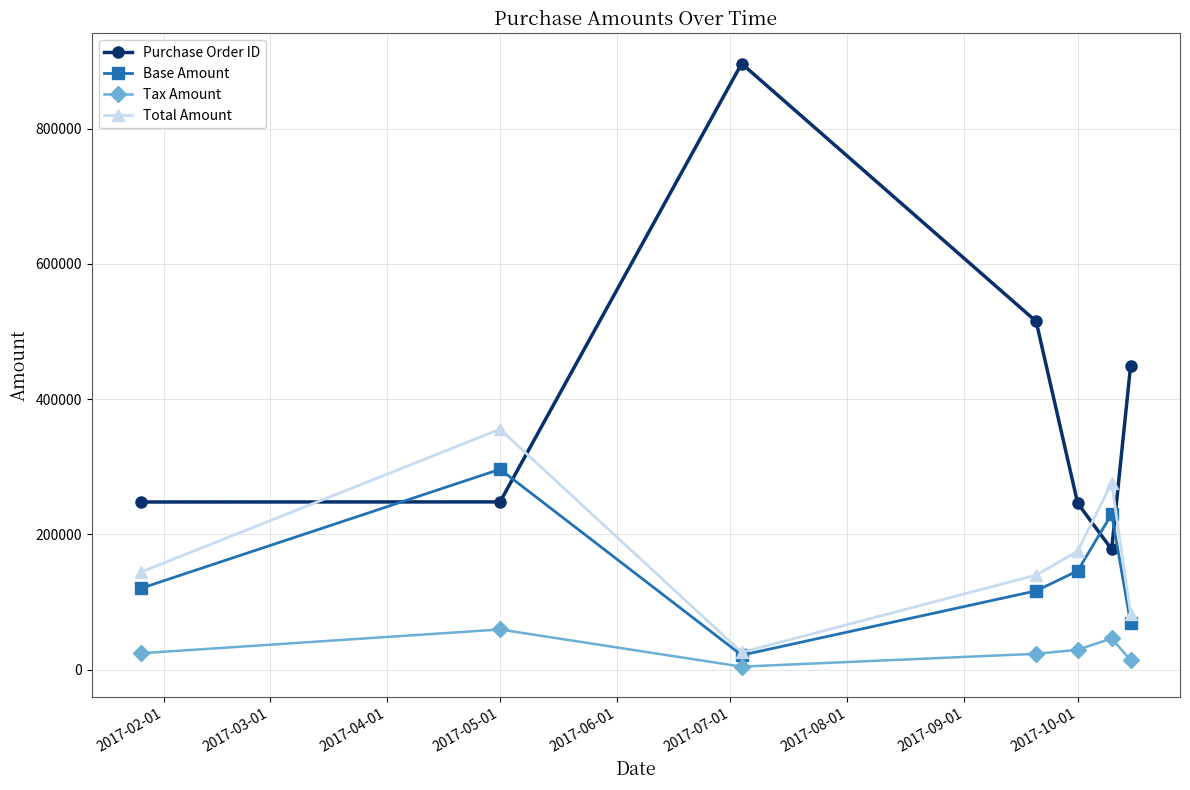

True or false: Purchase Order ID and Tax Amount intersect in this chart.

False